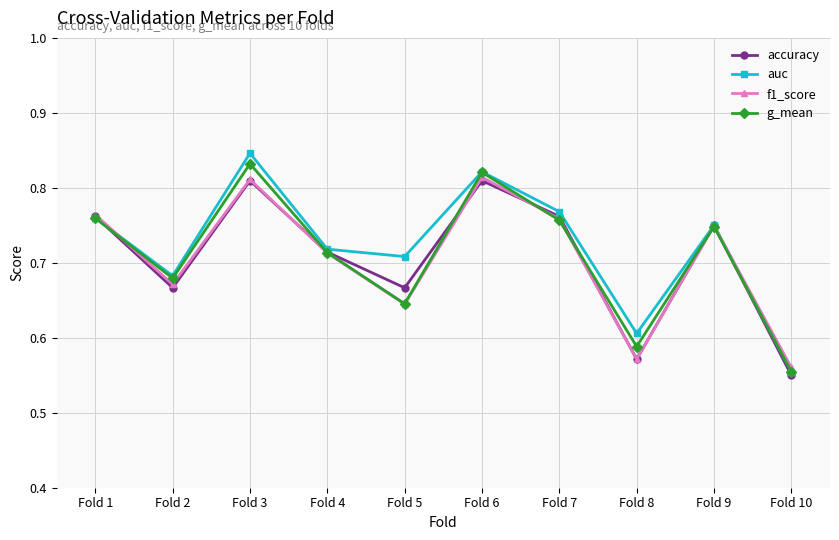

At which category does auc reach its first local valley?

Fold 2